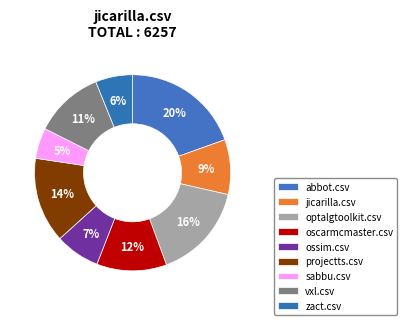

Which category has the smallest portion of the pie?

sabbu.csv